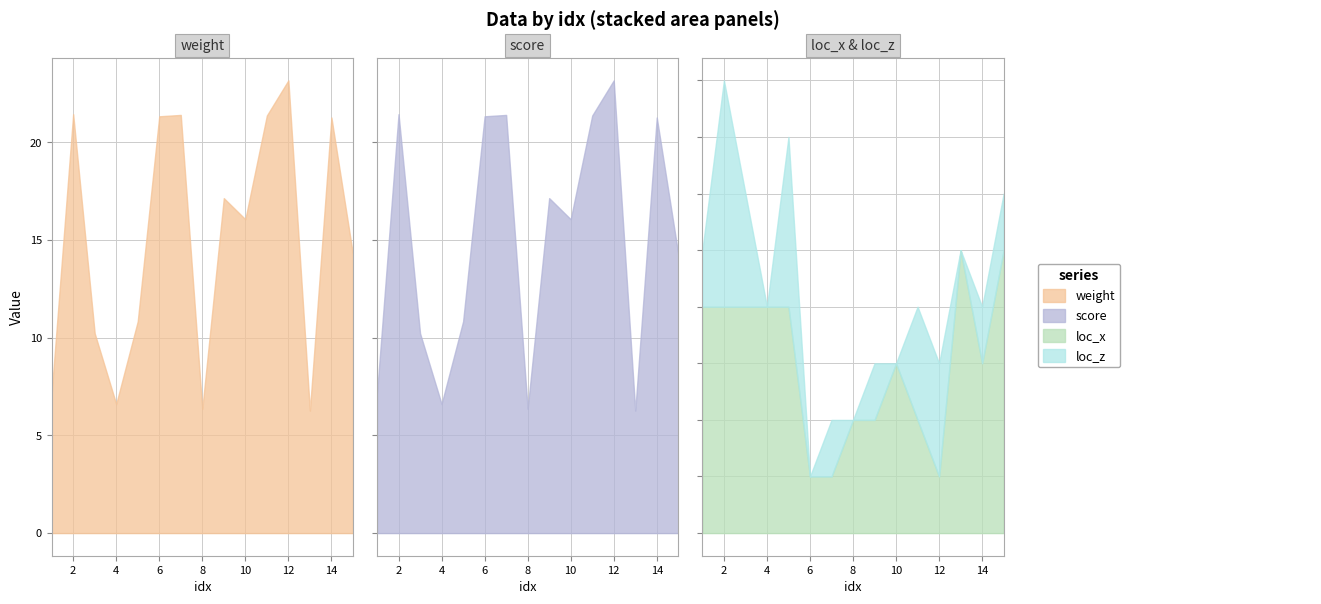

At how many categories does at least one series exceed 14?

9